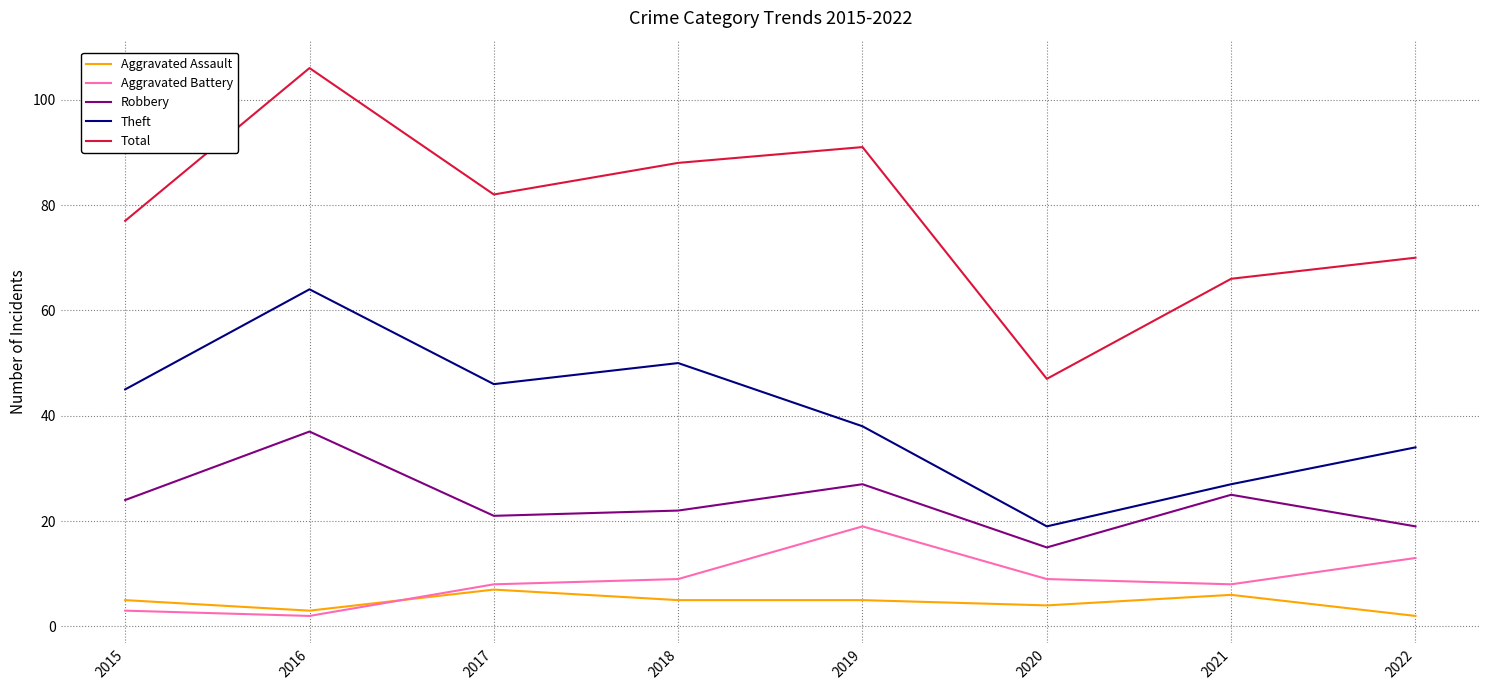

Which series has the widest spread of values?

Total